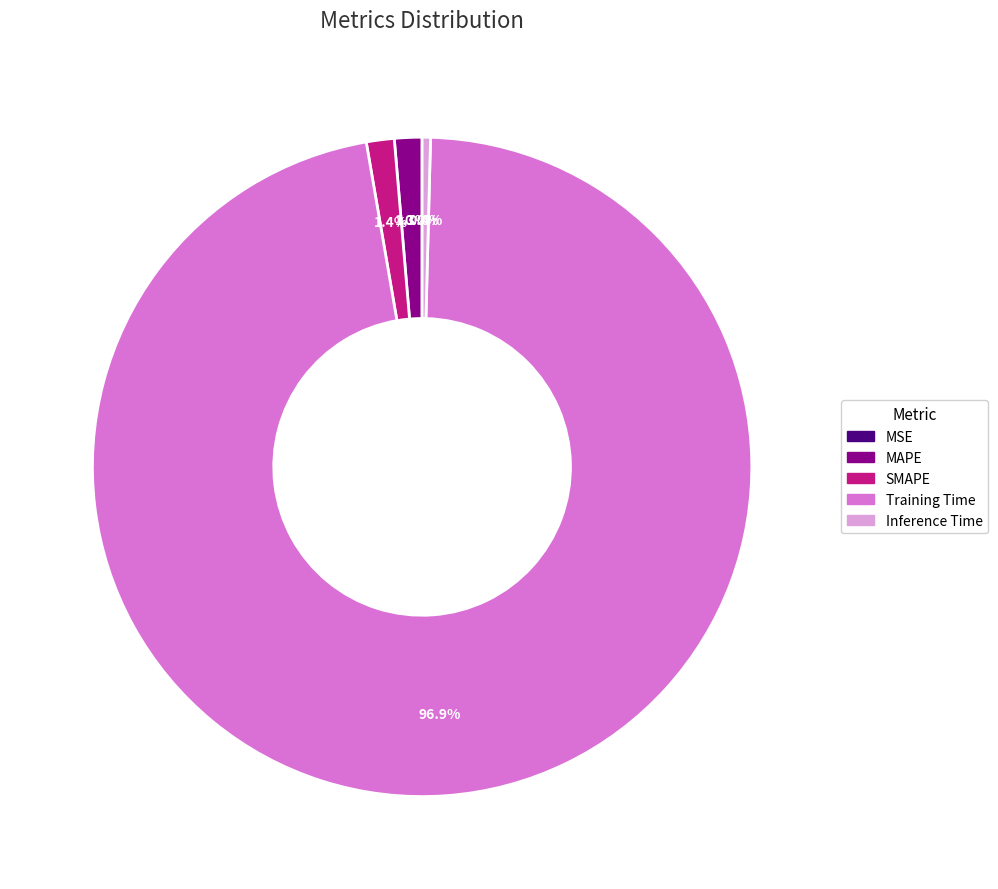

How much of the chart is everything except MAPE?

98.7%